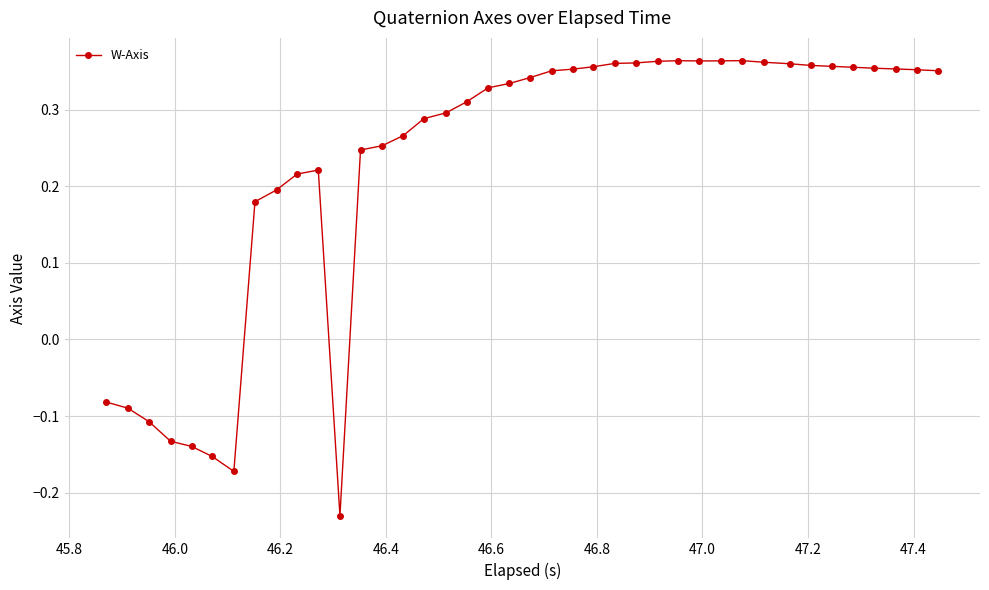

True or false: the data has more than 1 interior local peaks.

True